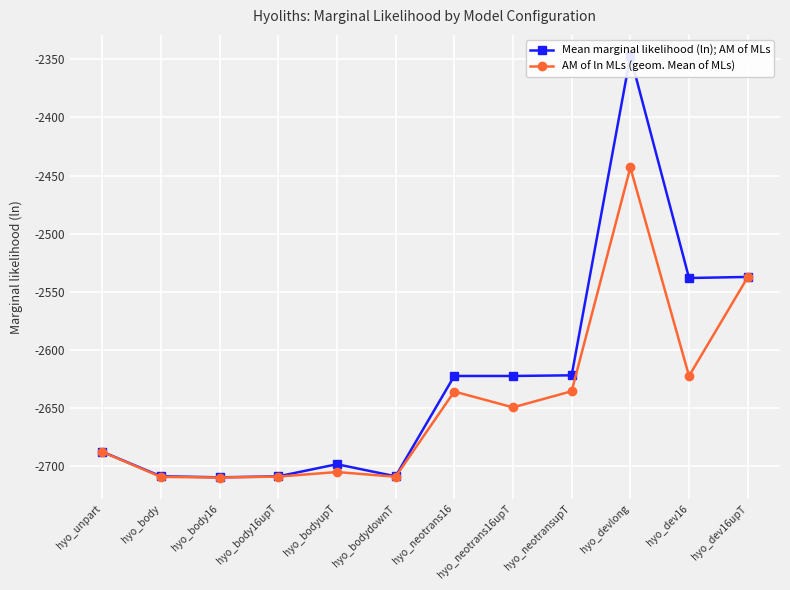

What position from the left is hyo_devlong?

10